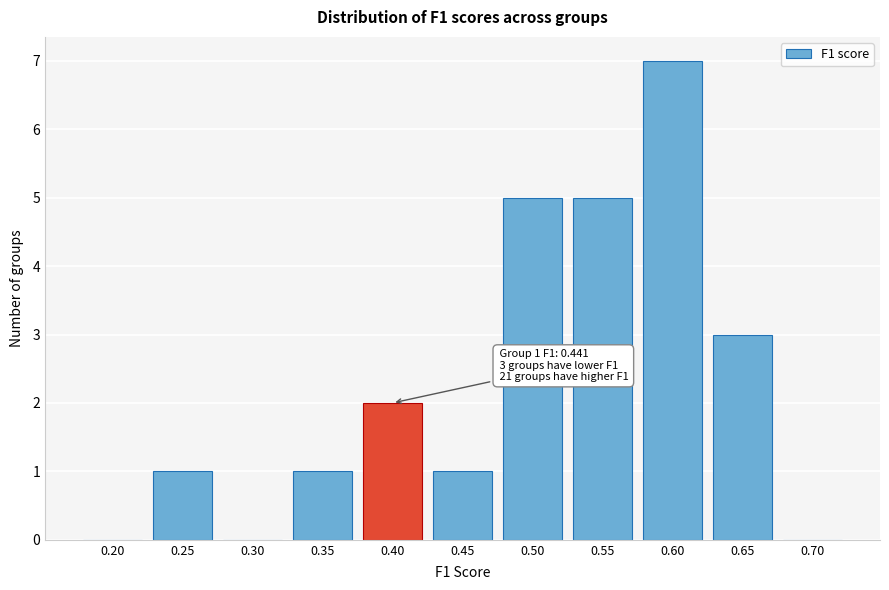

Reading right to left, what are all the values shown in this chart?

0.70=0	0.65=3	0.60=7	0.55=5	0.50=5	0.45=1	0.40=2	0.35=1	0.30=0	0.25=1	0.20=0